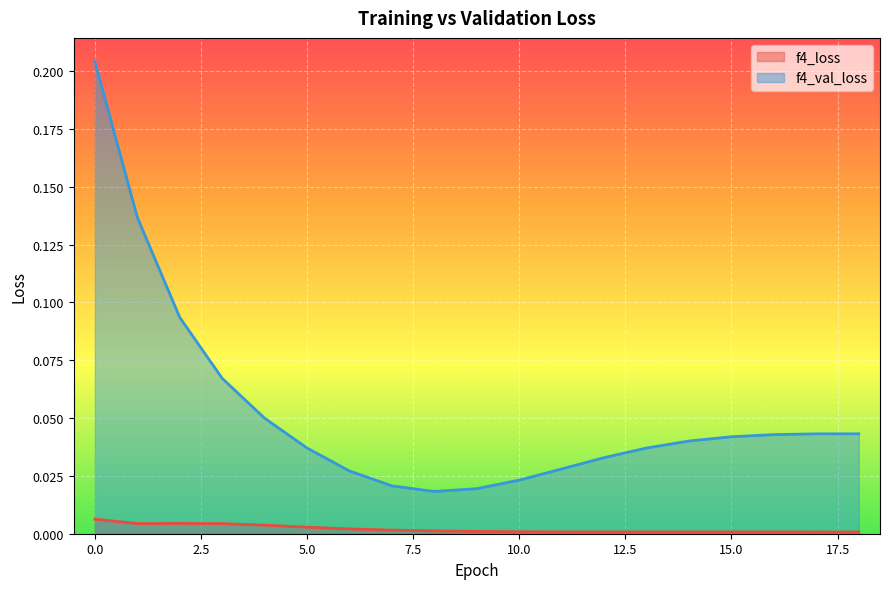

Which series has the widest spread of values?

f4_val_loss